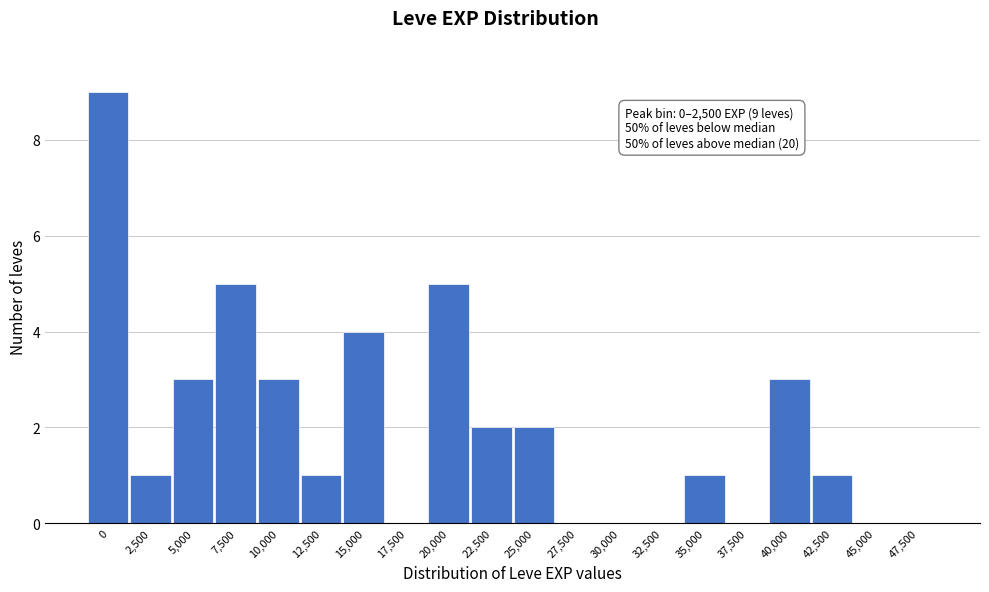

Reading left to right, transcribe all the data shown in this chart.

0=9	2,500=1	5,000=3	7,500=5	10,000=3	12,500=1	15,000=4	17,500=0	20,000=5	22,500=2	25,000=2	27,500=0	30,000=0	32,500=0	35,000=1	37,500=0	40,000=3	42,500=1	45,000=0	47,500=0